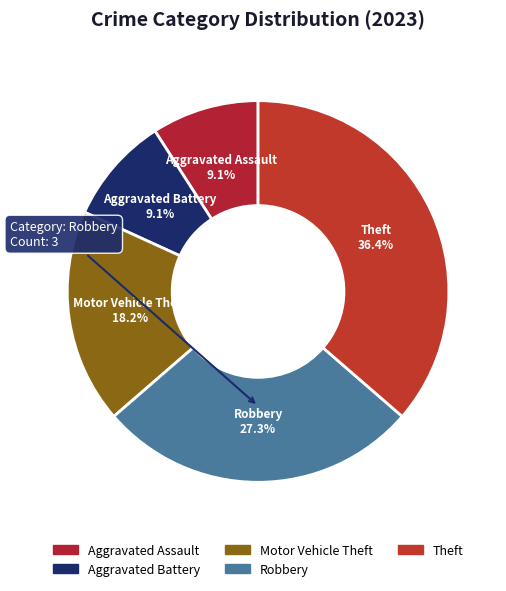

How many segments does this pie chart have?

5